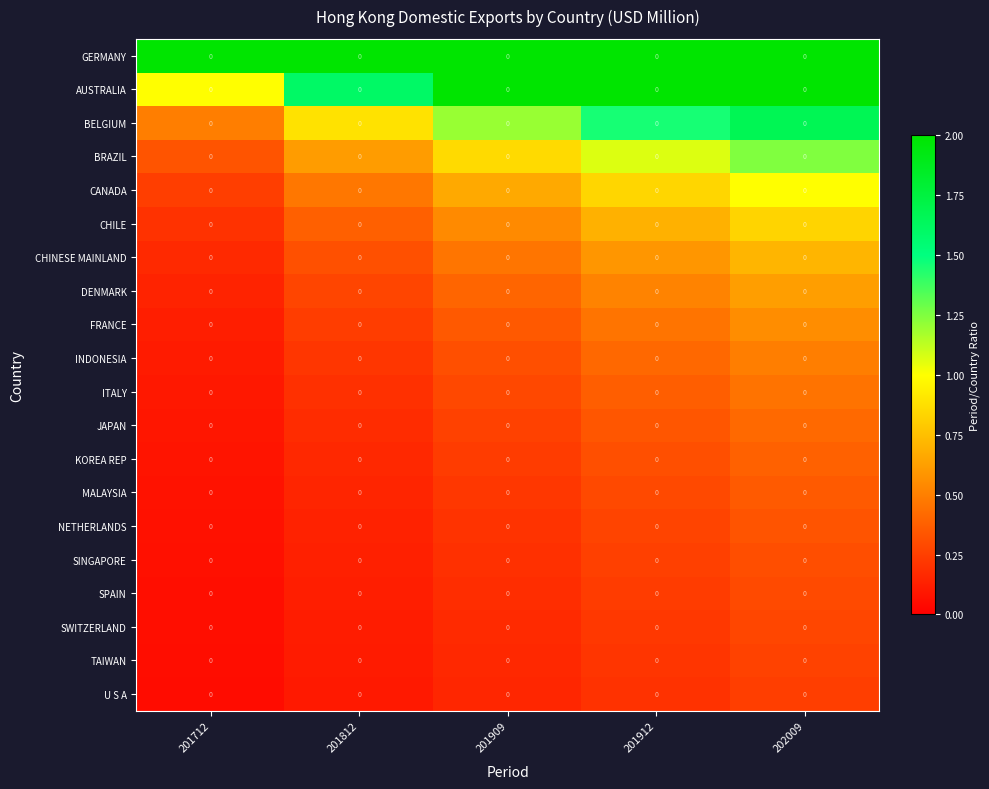

True or false: ITALY has a value of 0.3 at 201909.

True